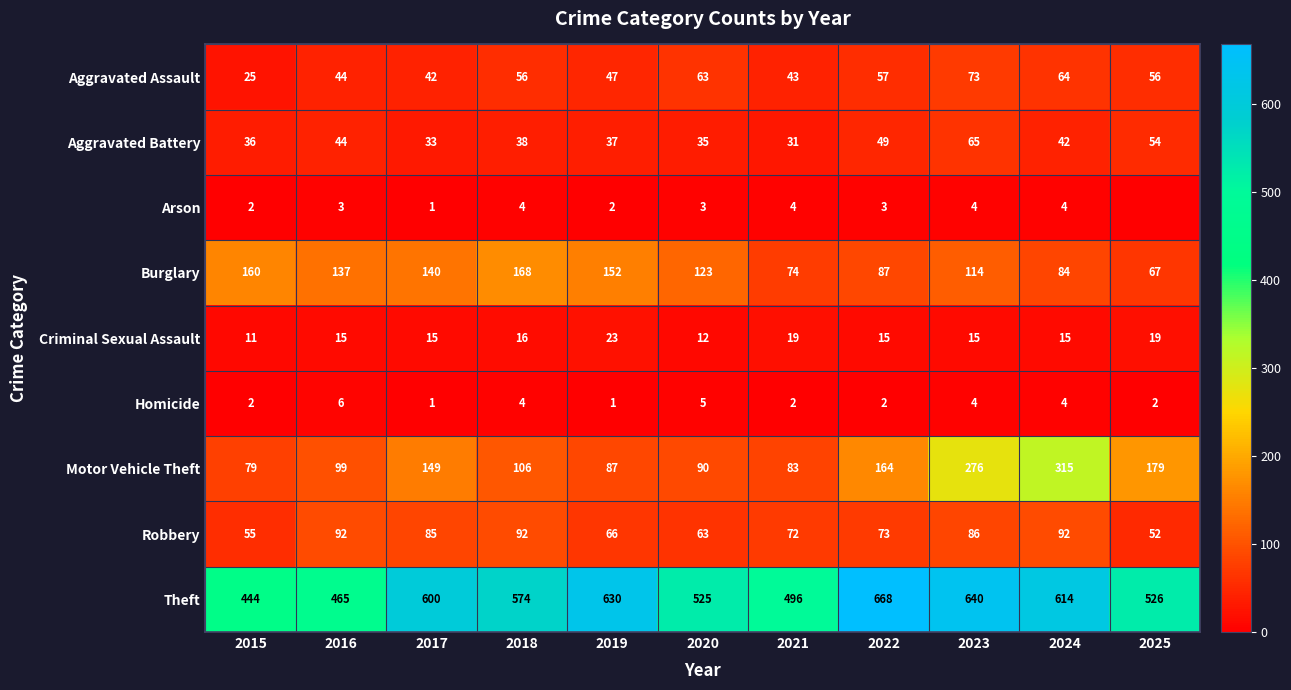

True or false: Arson has a value of 3 at 2015.

False